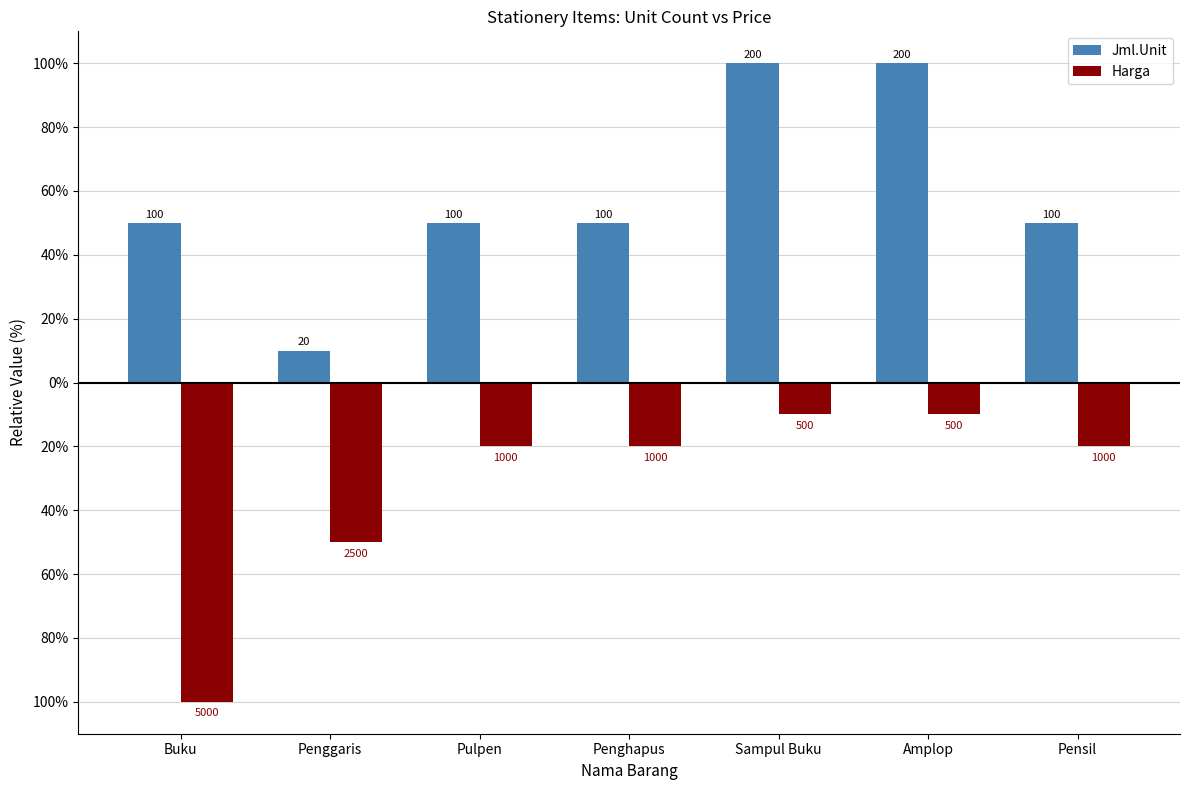

Does the chart contain any negative values?

Yes